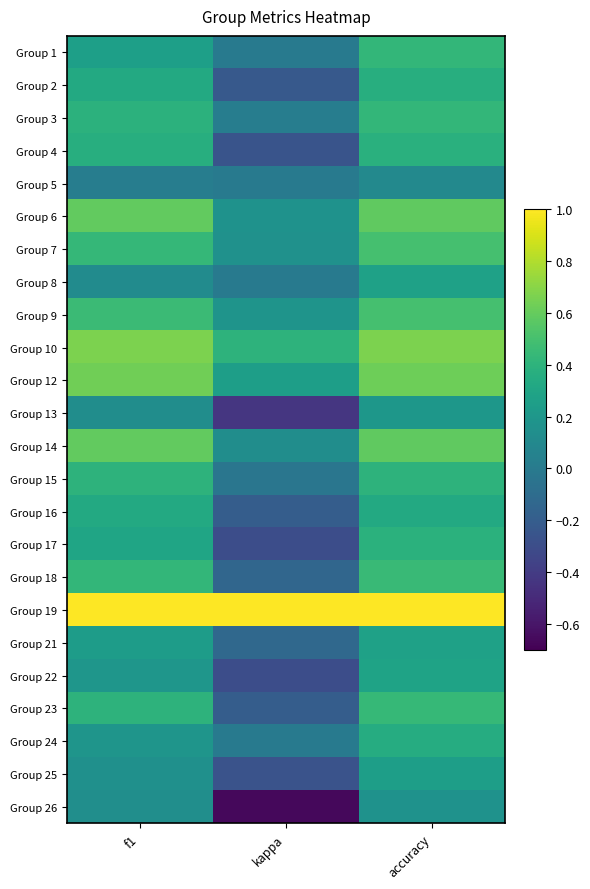

Reading left to right, list all the values displayed in this chart.

Group 1: f1=0.3	kappa=0.0	accuracy=0.4
Group 2: f1=0.3	kappa=-0.2	accuracy=0.4
Group 3: f1=0.4	kappa=0.0	accuracy=0.4
Group 4: f1=0.4	kappa=-0.3	accuracy=0.4
Group 5: f1=0.0	kappa=0.0	accuracy=0.1
Group 6: f1=0.6	kappa=0.2	accuracy=0.6
Group 7: f1=0.4	kappa=0.2	accuracy=0.5
Group 8: f1=0.1	kappa=0.0	accuracy=0.3
Group 9: f1=0.5	kappa=0.2	accuracy=0.5
Group 10: f1=0.7	kappa=0.4	accuracy=0.7
Group 12: f1=0.6	kappa=0.2	accuracy=0.6
Group 13: f1=0.1	kappa=-0.4	accuracy=0.2
Group 14: f1=0.6	kappa=0.1	accuracy=0.6
Group 15: f1=0.4	kappa=-0.0	accuracy=0.4
Group 16: f1=0.3	kappa=-0.2	accuracy=0.3
Group 17: f1=0.3	kappa=-0.3	accuracy=0.4
Group 18: f1=0.4	kappa=-0.1	accuracy=0.5
Group 19: f1=1.0	kappa=1.0	accuracy=1.0
Group 21: f1=0.2	kappa=-0.1	accuracy=0.3
Group 22: f1=0.2	kappa=-0.3	accuracy=0.3
Group 23: f1=0.4	kappa=-0.2	accuracy=0.4
Group 24: f1=0.2	kappa=0.0	accuracy=0.4
Group 25: f1=0.1	kappa=-0.3	accuracy=0.2
Group 26: f1=0.1	kappa=-0.7	accuracy=0.2